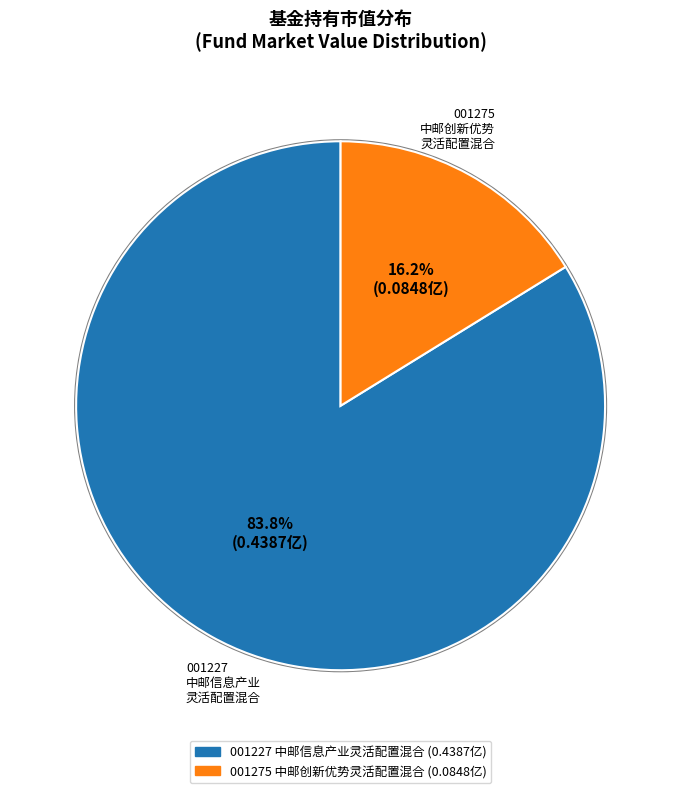

To the nearest percent, what is the average slice percentage?

50%